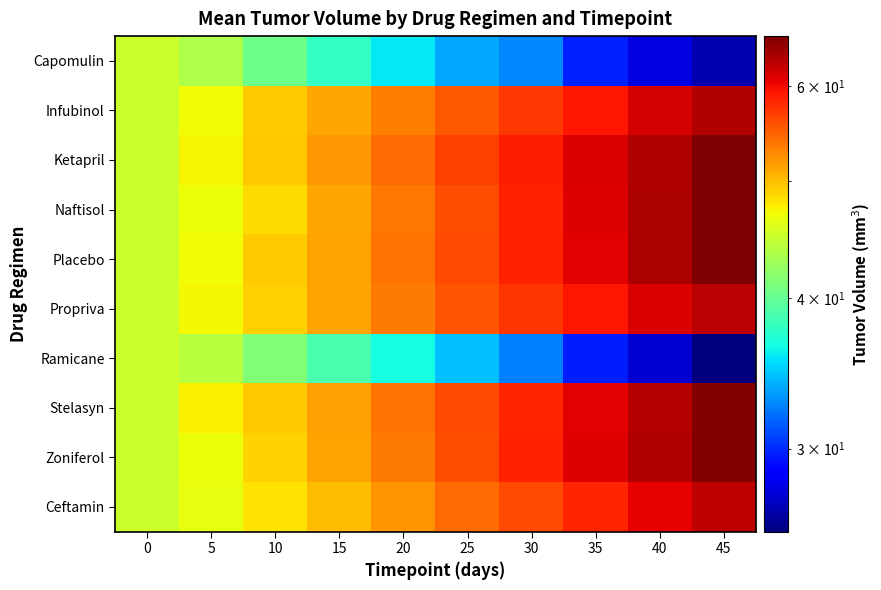

Reading left to right, transcribe all the data shown in this chart.

Capomulin: 0=45.0	5=43.6	10=40.5	15=37.8	20=35.7	25=33.7	30=32.7	35=29.8	40=27.8	45=26.8
Infubinol: 0=45.0	5=47.1	10=49.4	15=51.3	20=53.4	25=55.3	30=57.2	35=59.3	40=61.5	45=63.2
Ketapril: 0=45.0	5=47.4	10=49.6	15=52.1	20=54.3	25=56.7	30=58.8	35=61.1	40=63.3	45=66.0
Naftisol: 0=45.0	5=46.8	10=48.7	15=51.3	20=53.8	25=56.1	30=58.6	35=61.0	40=63.4	45=66.0
Placebo: 0=45.0	5=47.1	10=49.4	15=51.4	20=54.0	25=56.2	30=58.6	35=60.8	40=63.4	45=66.0
Propriva: 0=45.0	5=47.2	10=49.1	15=51.5	20=53.5	25=55.5	30=57.4	35=59.3	40=61.3	45=62.8
Ramicane: 0=45.0	5=43.9	10=41.3	15=38.8	20=36.6	25=34.5	30=32.5	35=29.6	40=27.4	45=25.6
Stelasyn: 0=45.0	5=47.5	10=49.5	15=51.5	20=54.0	25=56.2	30=58.3	35=60.7	40=63.0	45=65.6
Zoniferol: 0=45.0	5=46.9	10=48.9	15=51.4	20=53.6	25=56.0	30=58.4	35=60.9	40=63.3	45=65.7
Ceftamin: 0=45.0	5=46.5	10=48.3	15=50.2	20=52.2	25=54.3	30=56.2	35=58.4	40=60.4	45=62.5